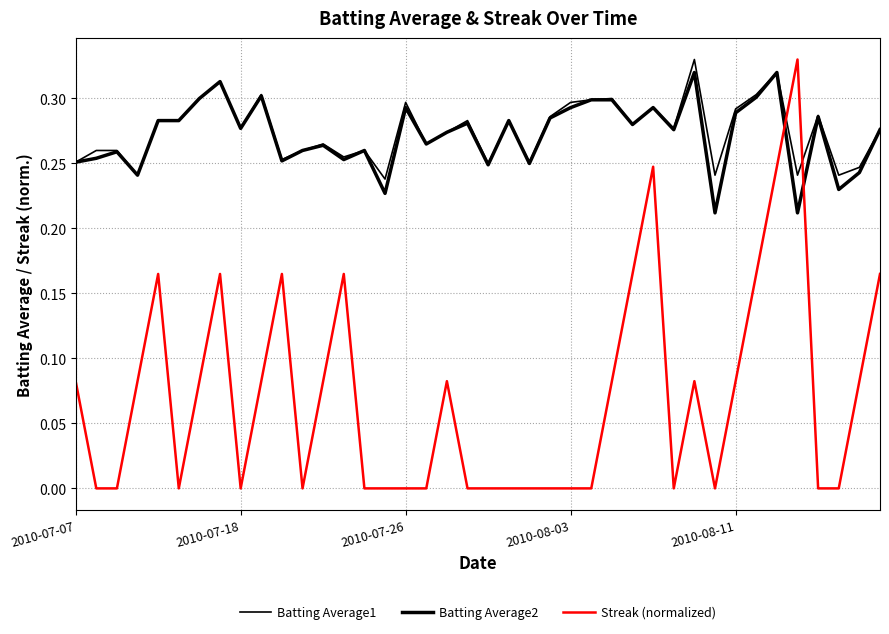

How many lines are shown in the chart?

3